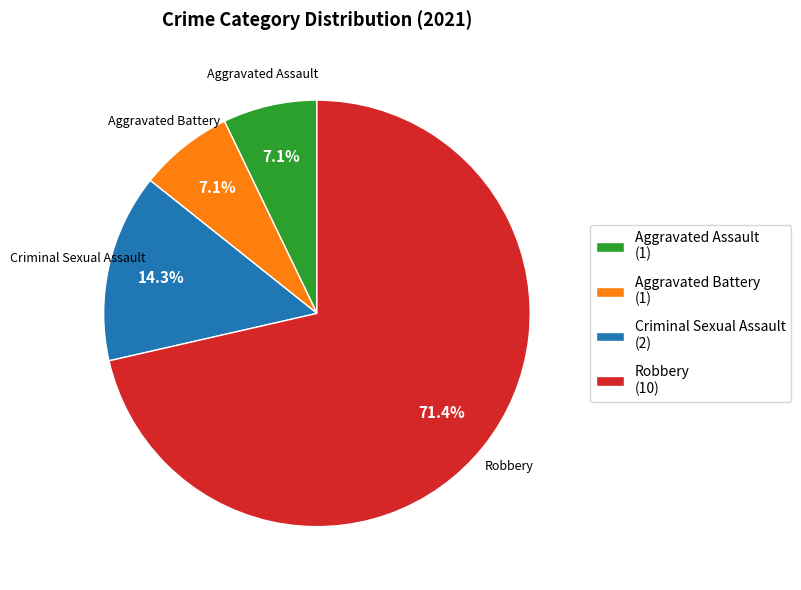

Is there any slice that represents more than half of the pie?

Yes